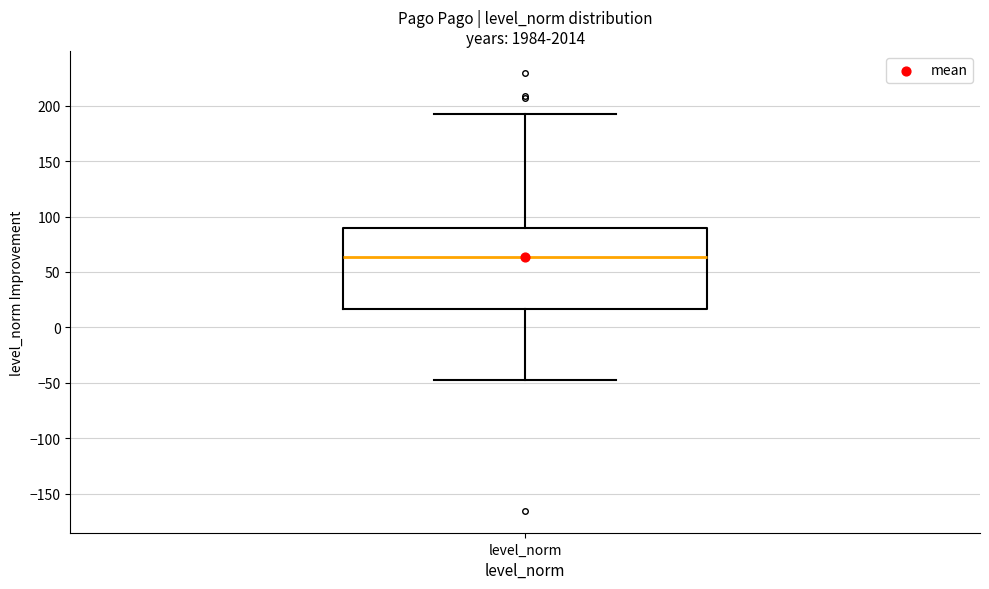

Transcribe this box plot: give where the median line is, the range the box spans, and where the two whiskers end, as read against the y-axis. The values are not printed on the chart, so give them approximately, as read against the axis.

median 65, box 15 to 90, whiskers -45 to 195